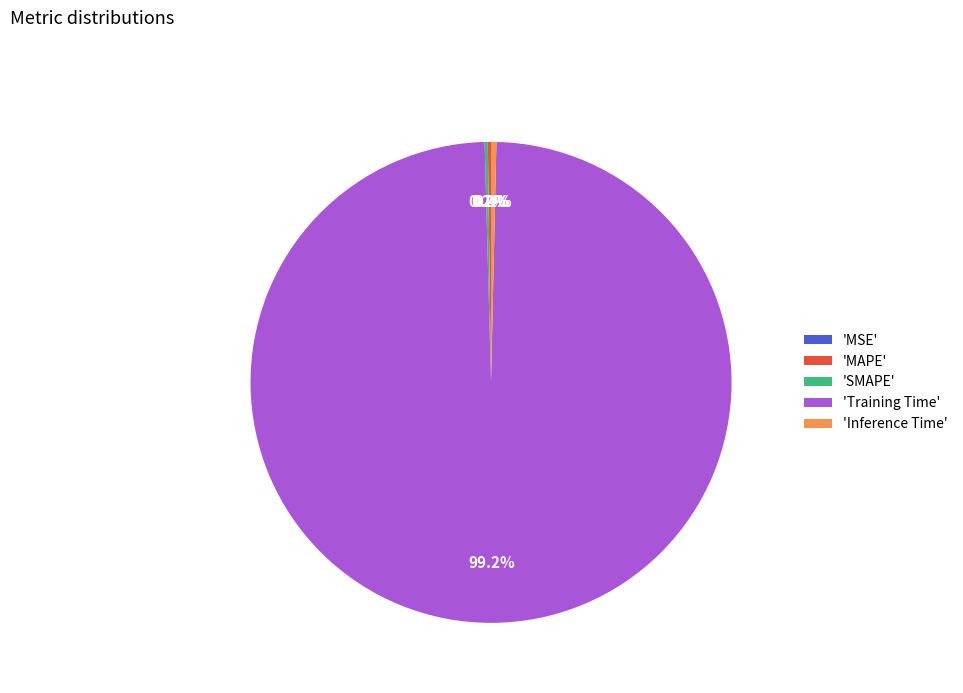

Which category has the biggest portion of the pie?

'Training Time'